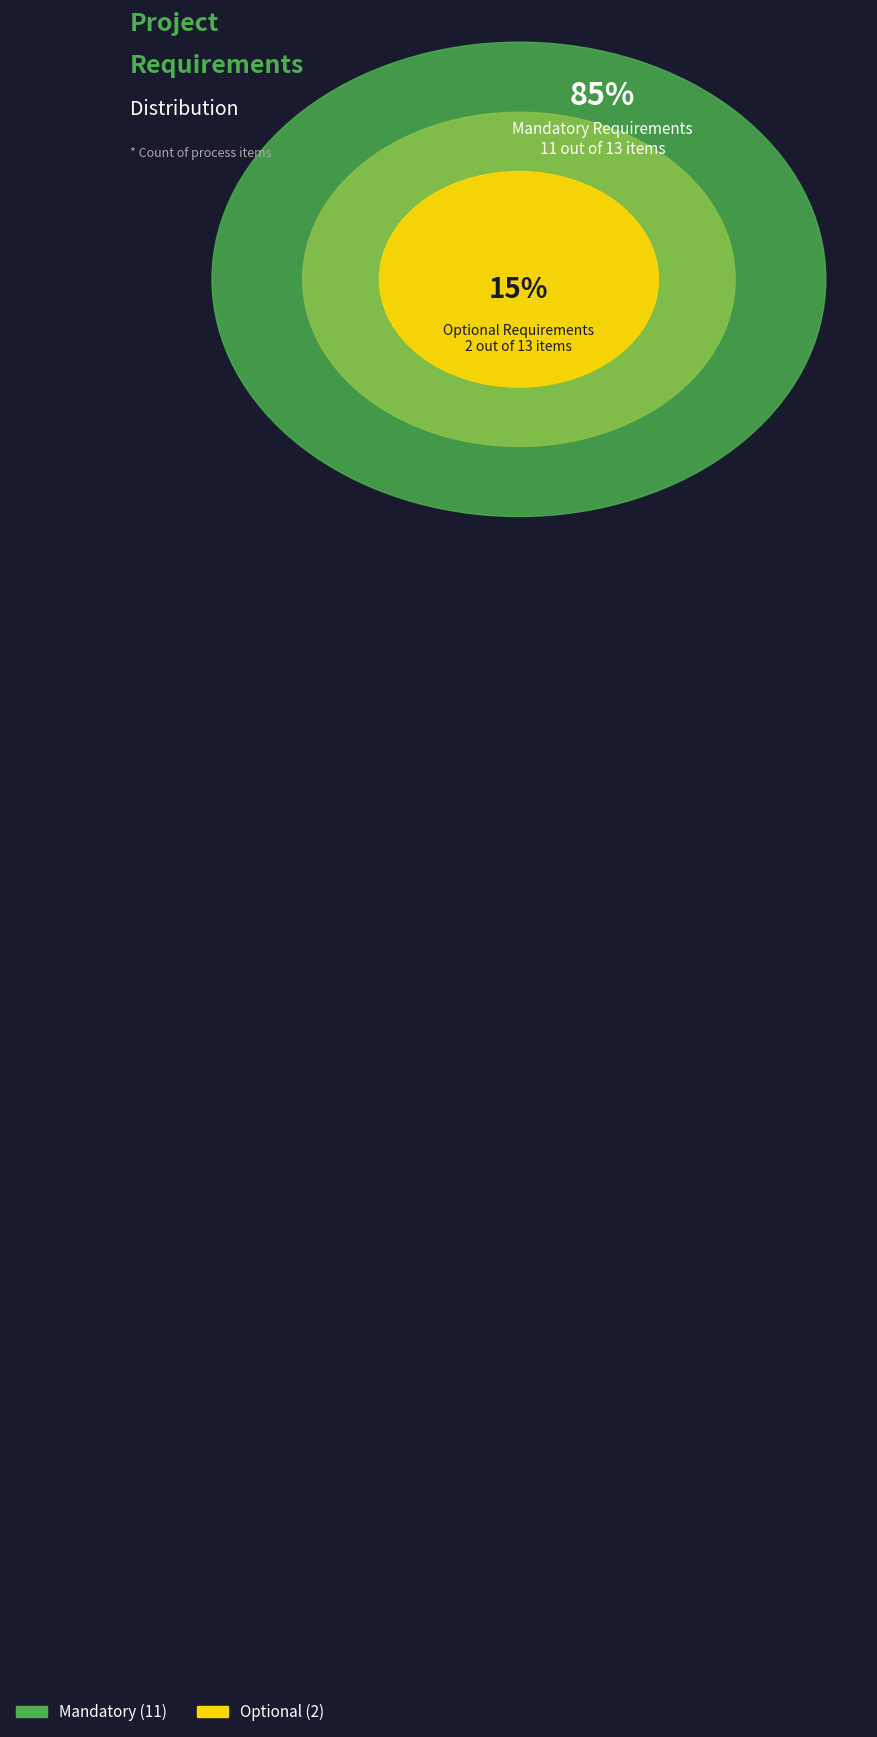

Which category accounts for the majority?

Mandatory